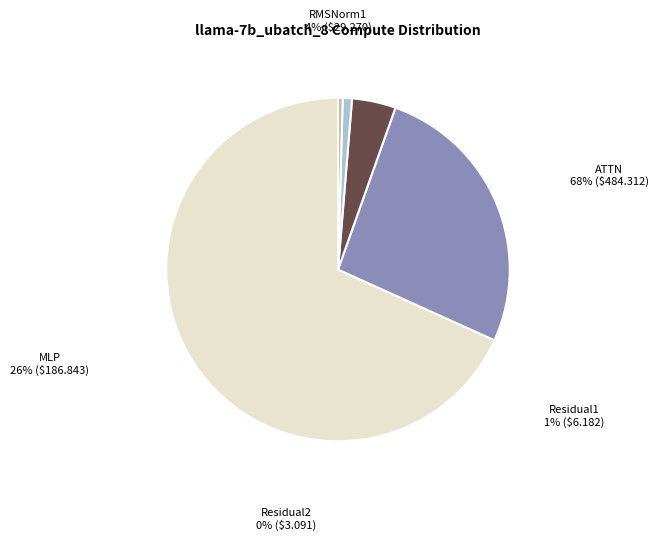

How many slices are in this pie chart?

5